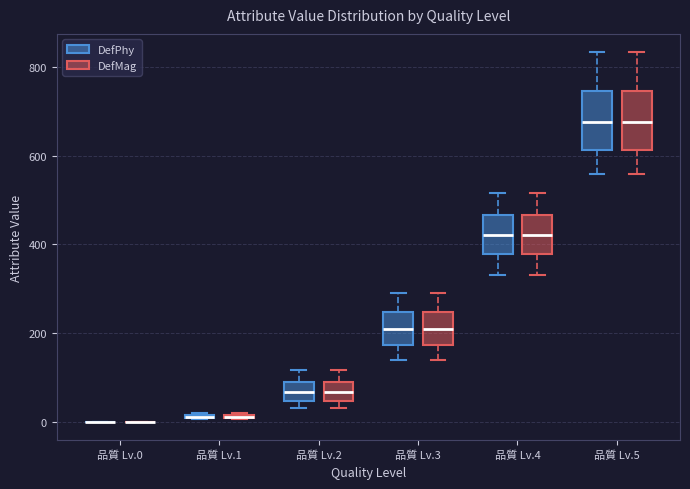

Where does the upper whisker of the box for 品質 Lv.4 (DefPhy) end on the y-axis? The values are not printed on the chart, so give them approximately, as read against the axis.

520